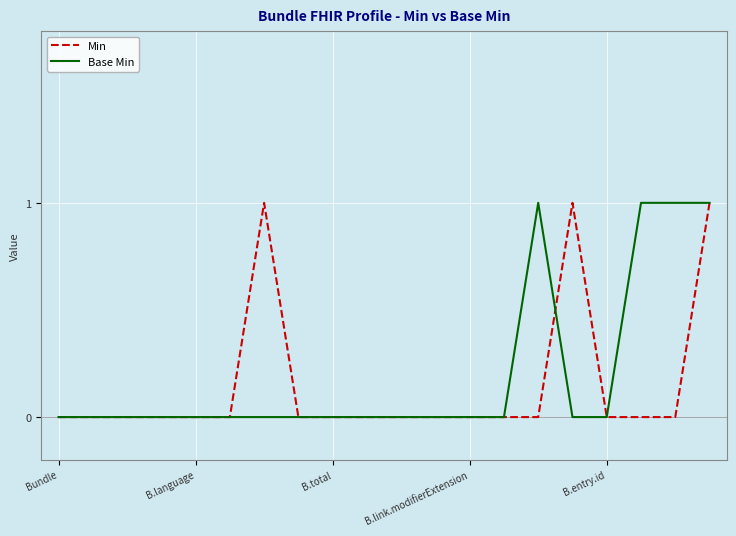

How many lines are shown in the chart?

2